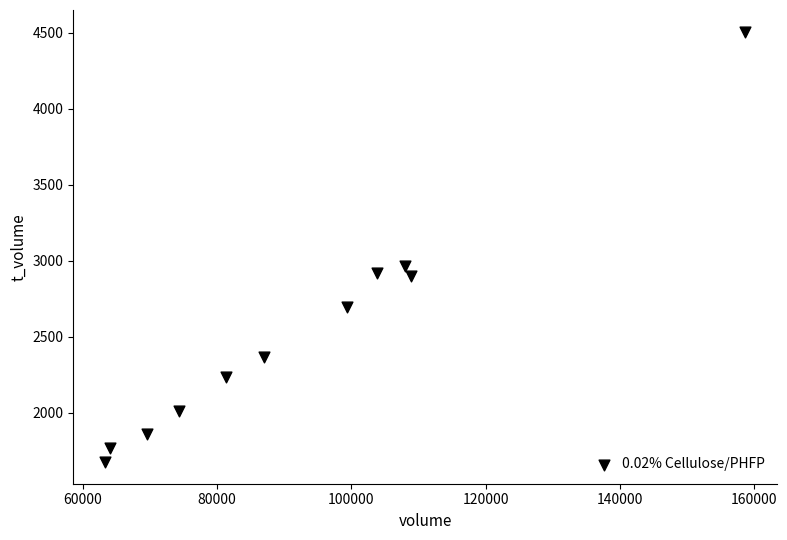

What is the average Y value?

2537